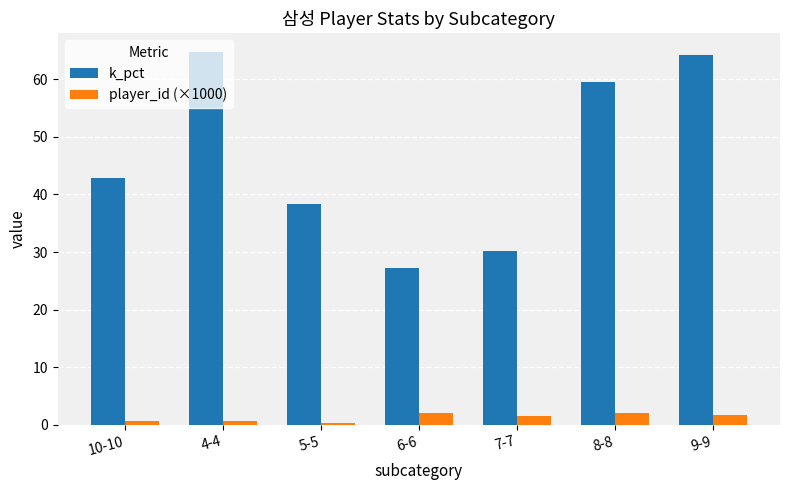

At which label does k_pct reach its minimum?

6-6